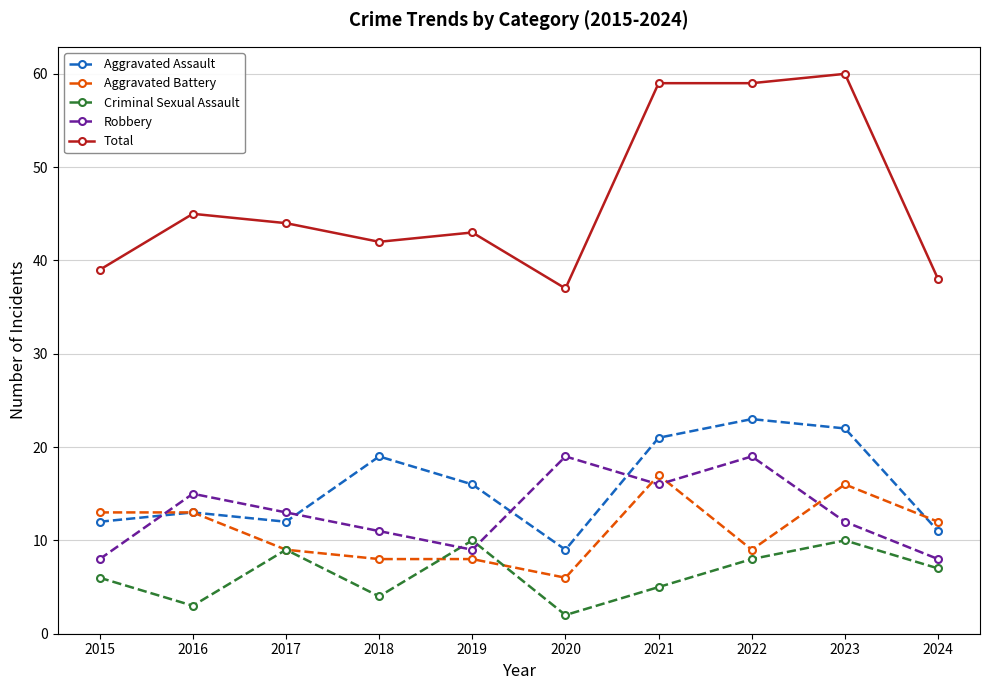

What is the difference between the maximum and second lowest values in the Total series?

22